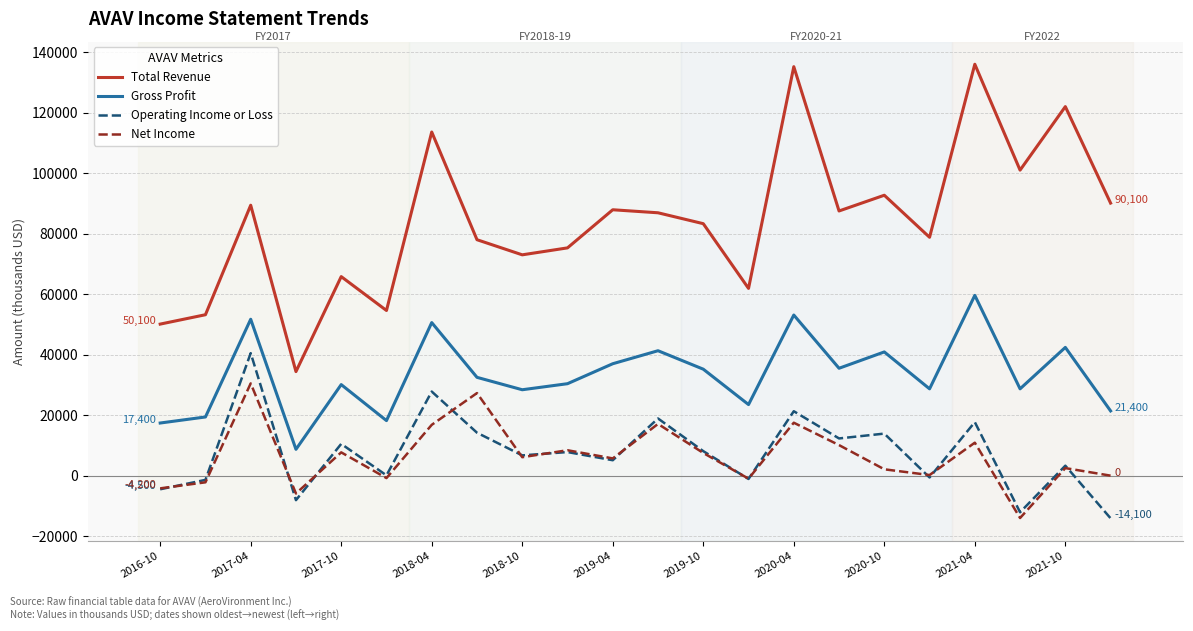

Which series has the widest spread of values?

Total Revenue